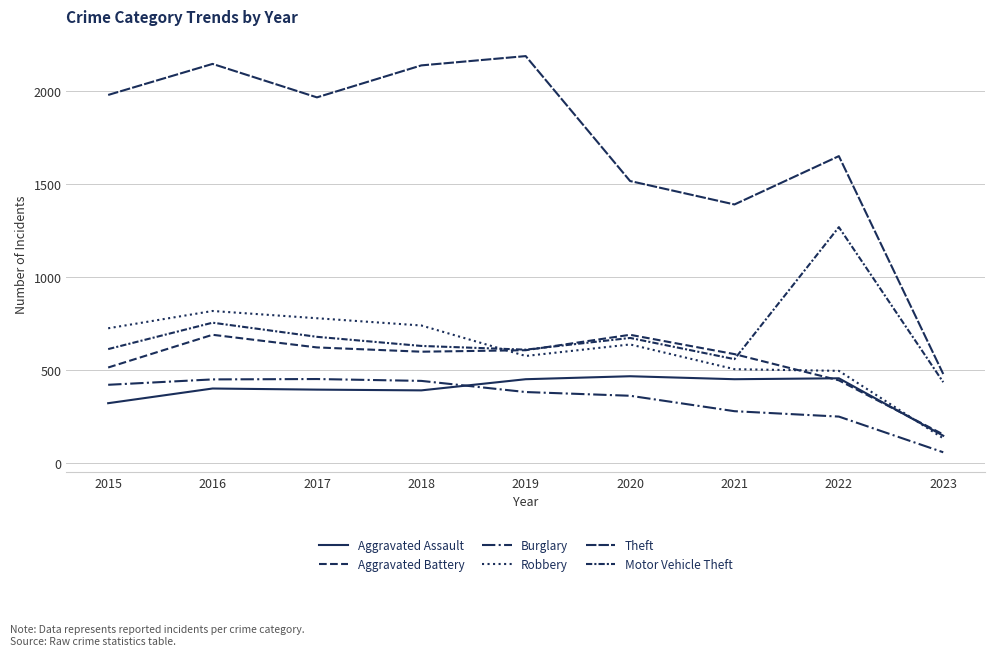

The Burglary series shows 451 at 2016. True or false?

True